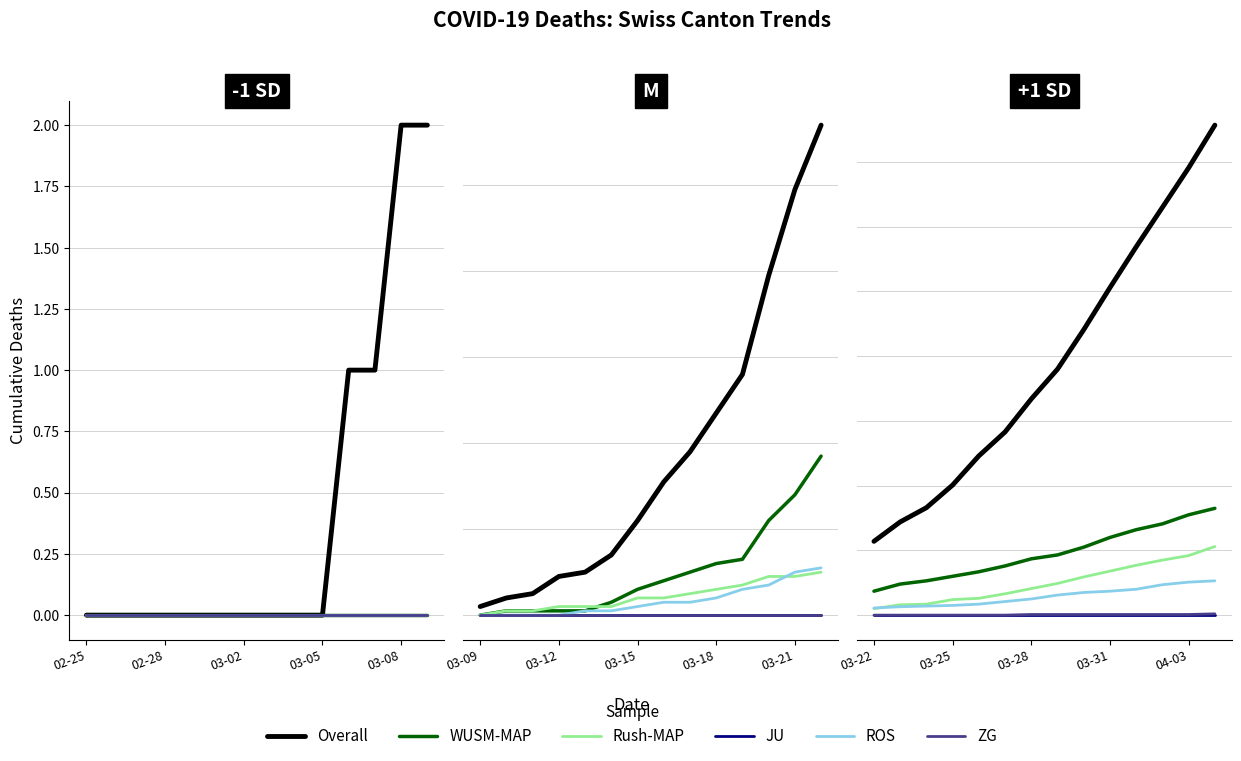

Which has a higher value, 7 or 12?

12